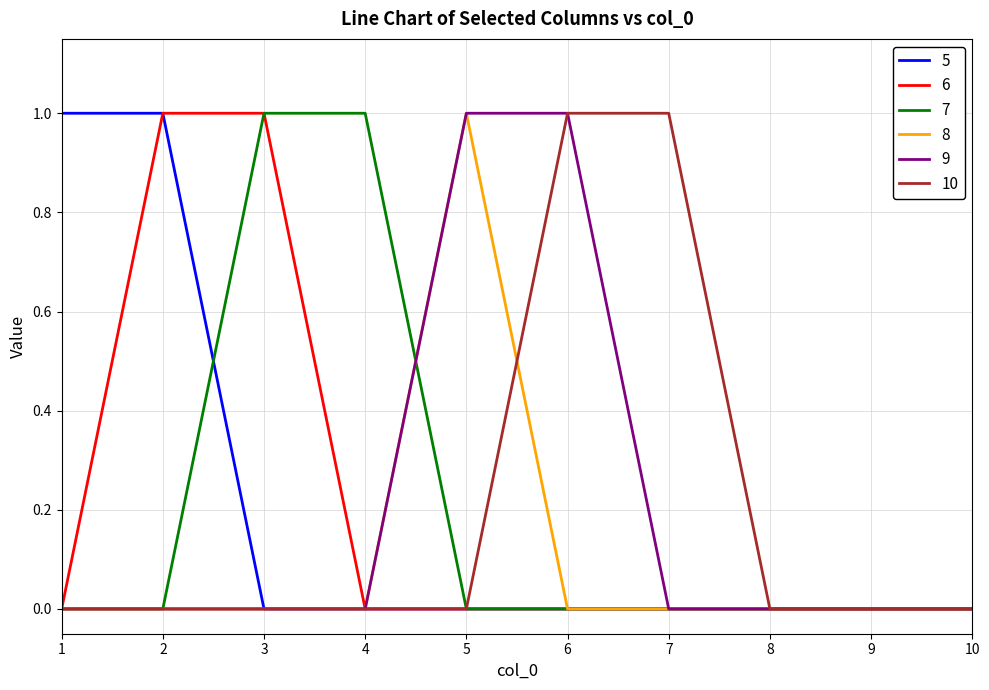

What is the sum of all 6 values?

2